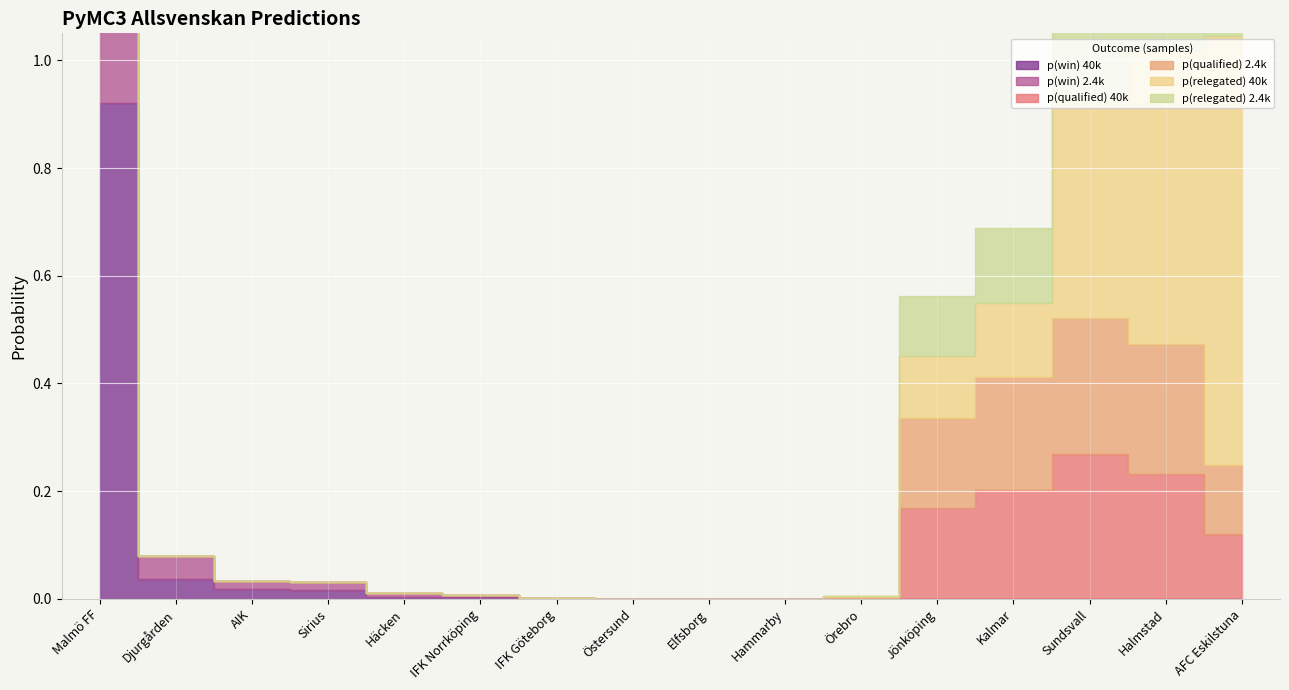

Which category has the highest value across all series?

Malmö FF